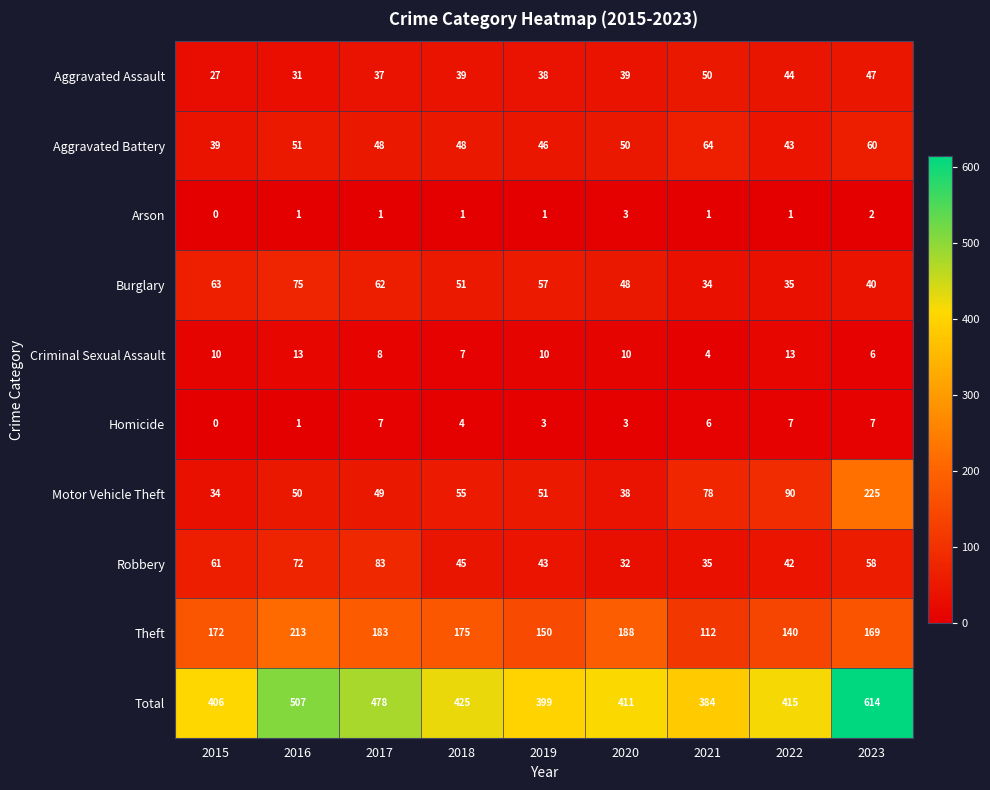

Between 2016 and 2019, which series saw the biggest shift?

Total